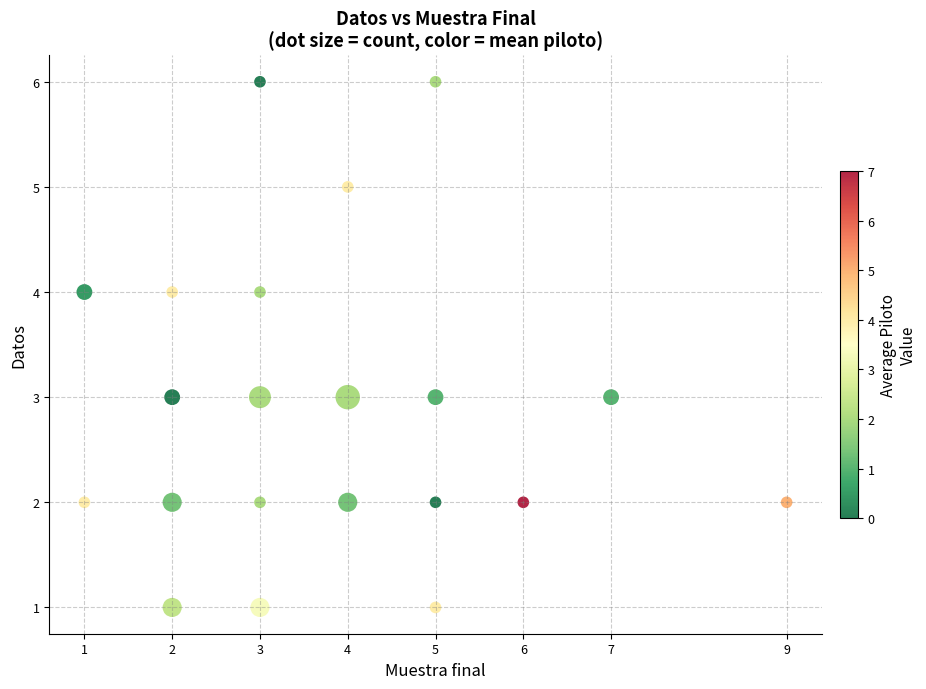

What is the range of Y values (max minus min)?

5